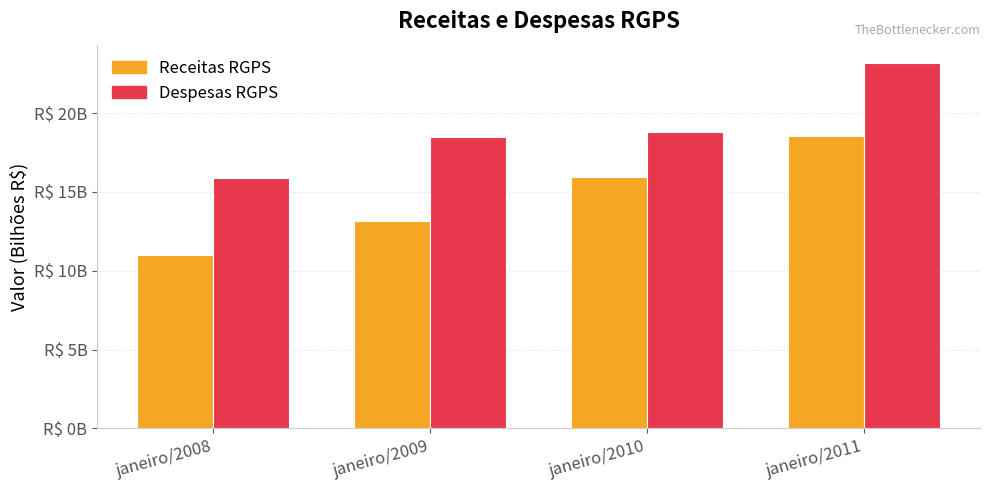

Between janeiro/2009 and janeiro/2011, which series saw the biggest shift?

Receitas RGPS